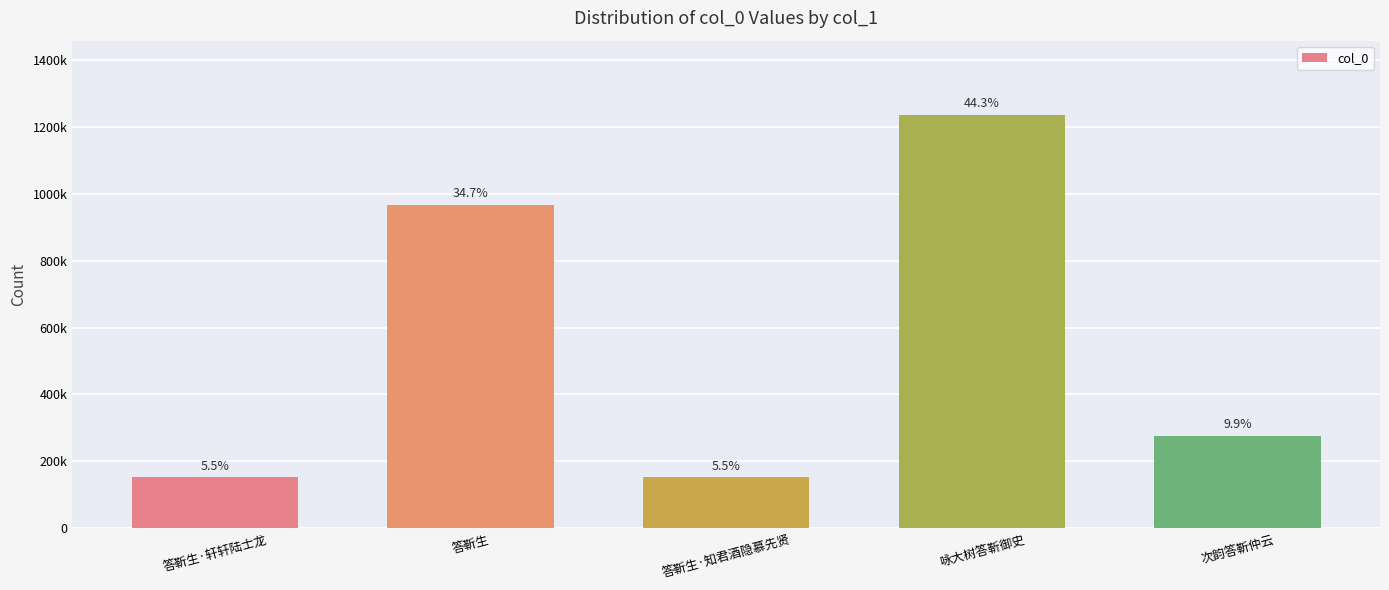

Reading left to right, what are all the values shown in this chart?

152978	967109	152979	1234529	276976